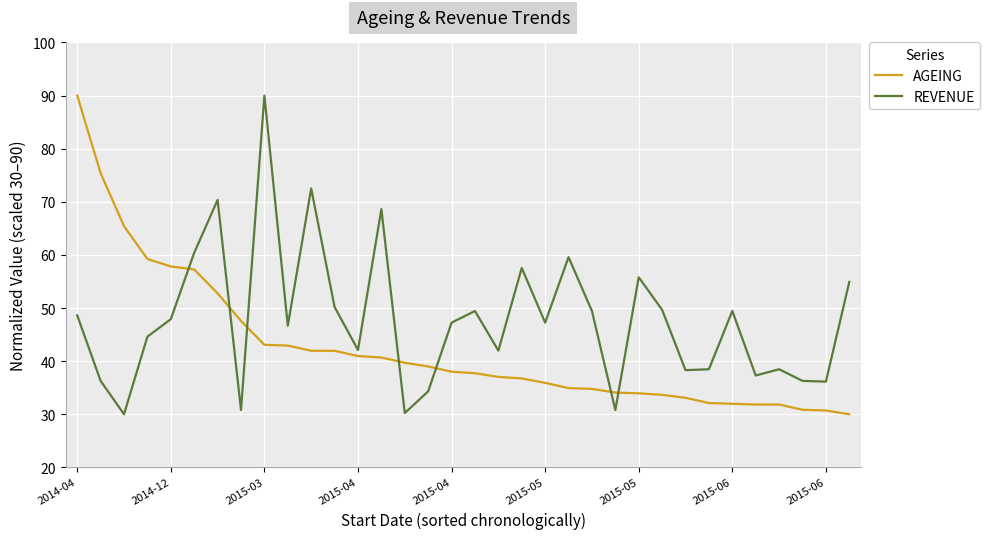

True or false: REVENUE and AGEING intersect in this chart.

True